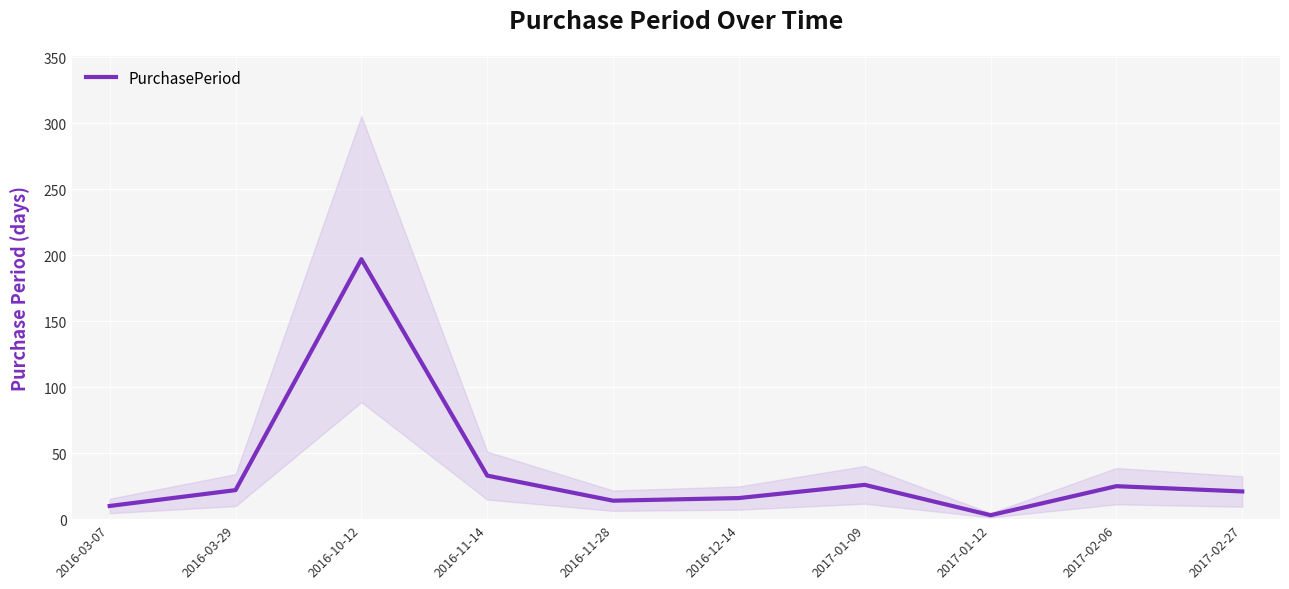

Approximately how many times larger is the value at 2016-03-29 compared to 2017-01-12?

7.3